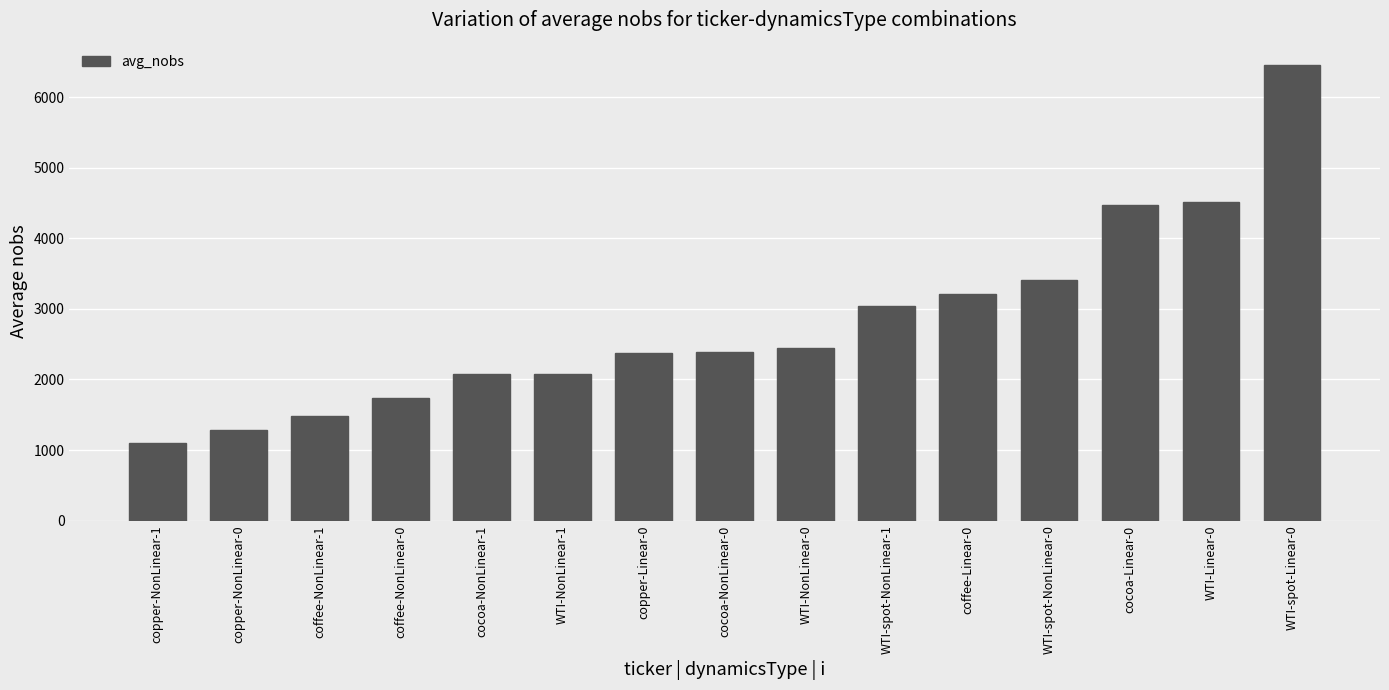

True or false: the data shows 1735 at coffee-NonLinear-0.

True